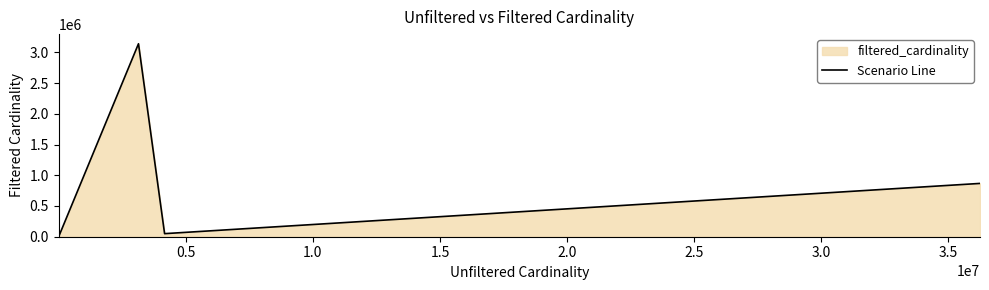

What is the sum of all values?

4959171